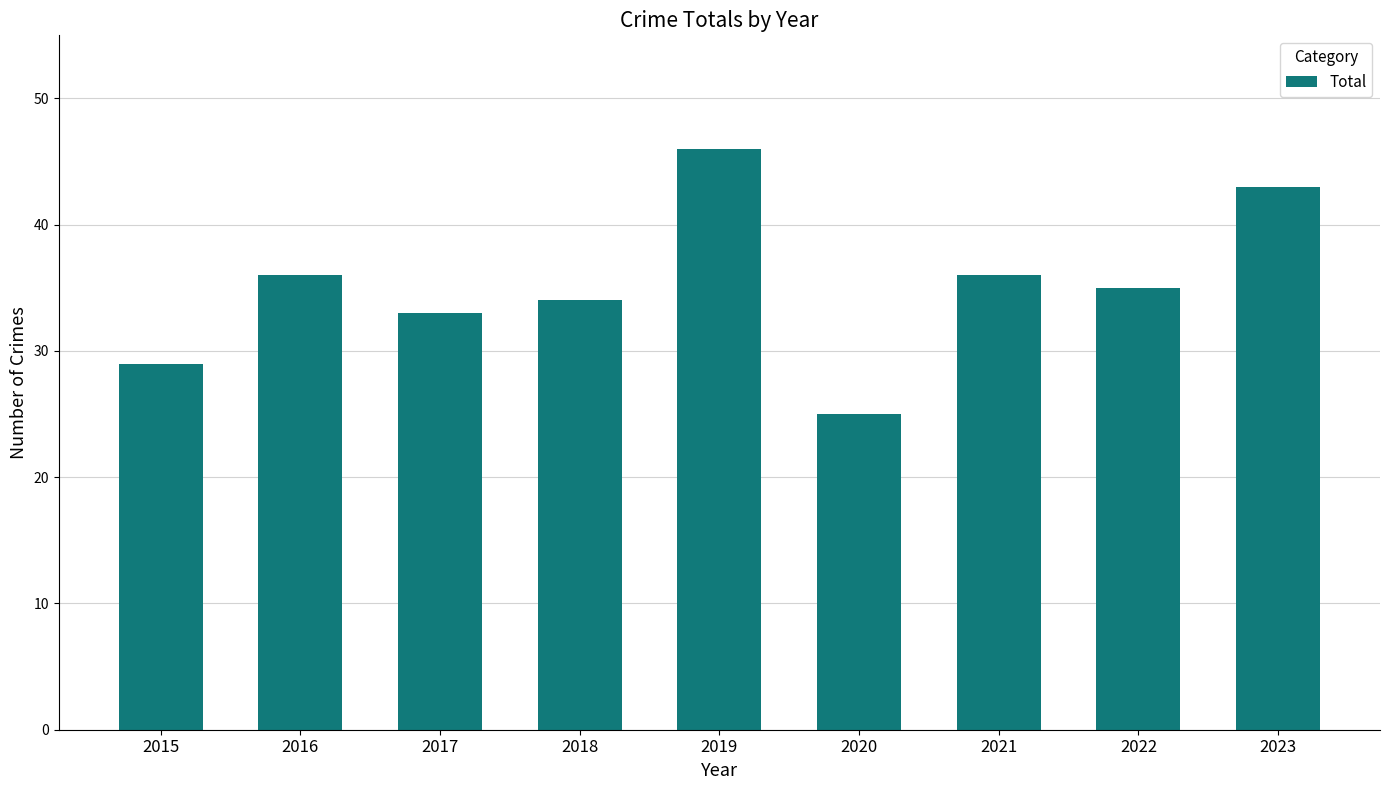

What is the change in value from 2015 to 2022?

+6